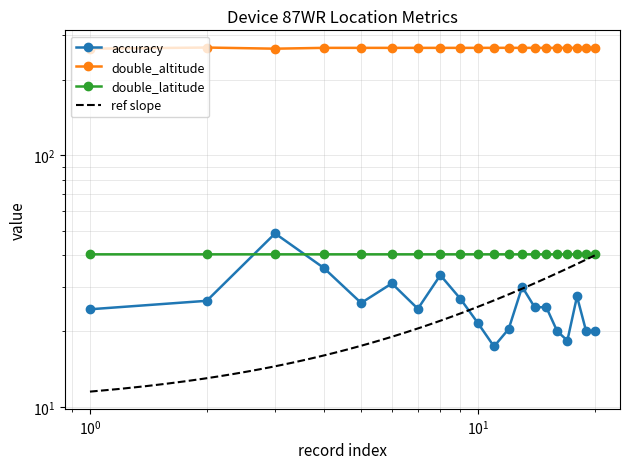

True or false: double_altitude and accuracy cross at least once.

False